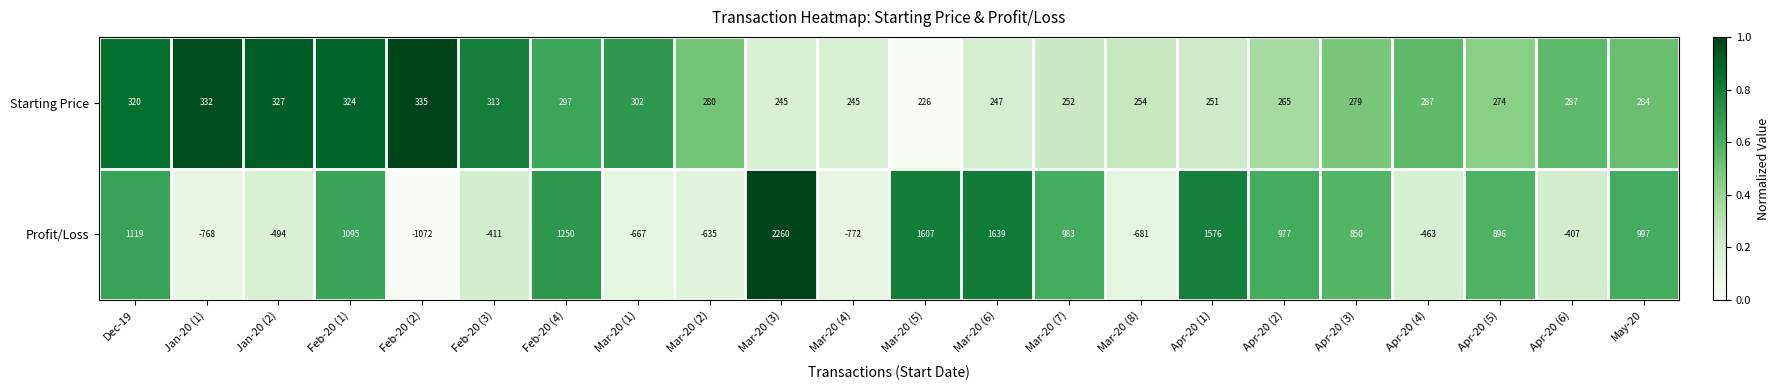

The value of Starting Price at Mar-20 (7) is 252. True or false?

True